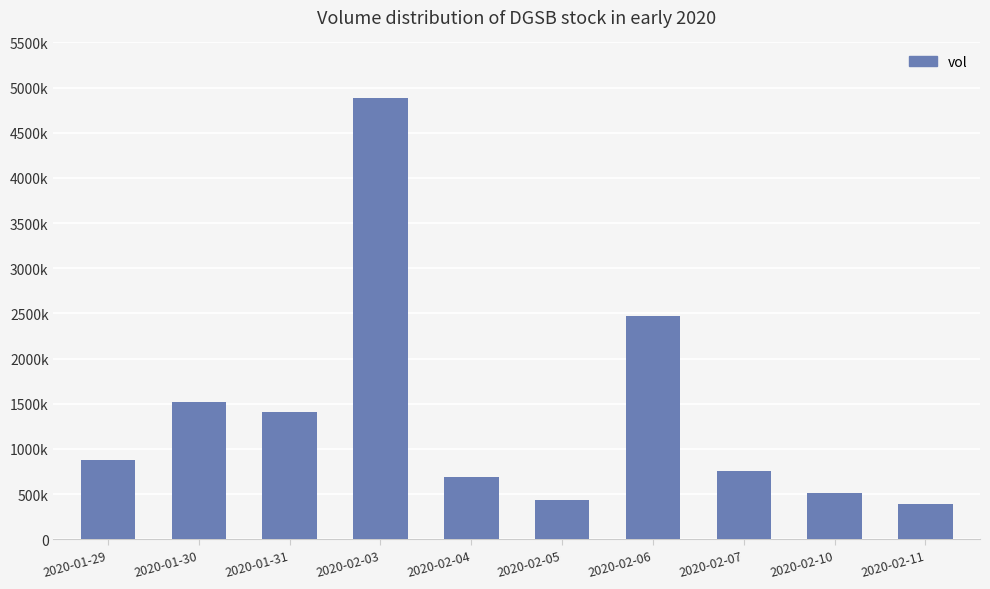

Does the chart contain any negative values?

No